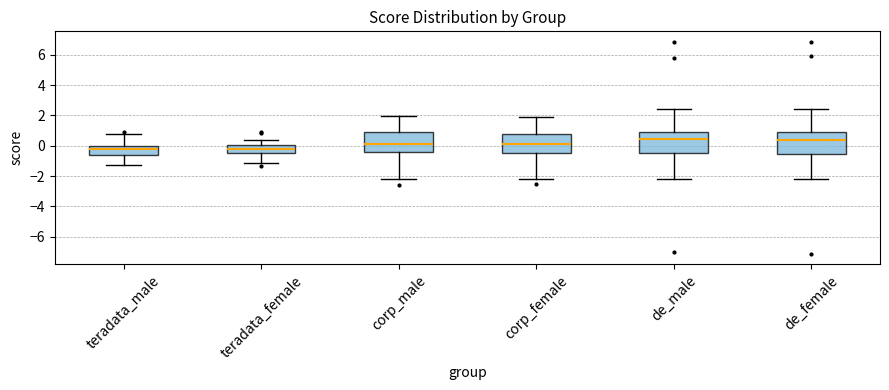

Reading left to right, read every box against the y-axis: the position of its median line, the range the box covers, and the ends of its whiskers. The values are not printed on the chart, so give them approximately, as read against the axis.

teradata_male: median -0.2, box -0.6 to 0.0, whiskers -1.2 to 0.8
teradata_female: median -0.2, box -0.6 to 0.0, whiskers -1.2 to 0.4
corp_male: median 0.2, box -0.4 to 0.8, whiskers -2.2 to 2.0
corp_female: median 0.2, box -0.4 to 0.8, whiskers -2.2 to 2.0
de_male: median 0.4, box -0.4 to 1.0, whiskers -2.2 to 2.4
de_female: median 0.4, box -0.6 to 0.8, whiskers -2.2 to 2.4